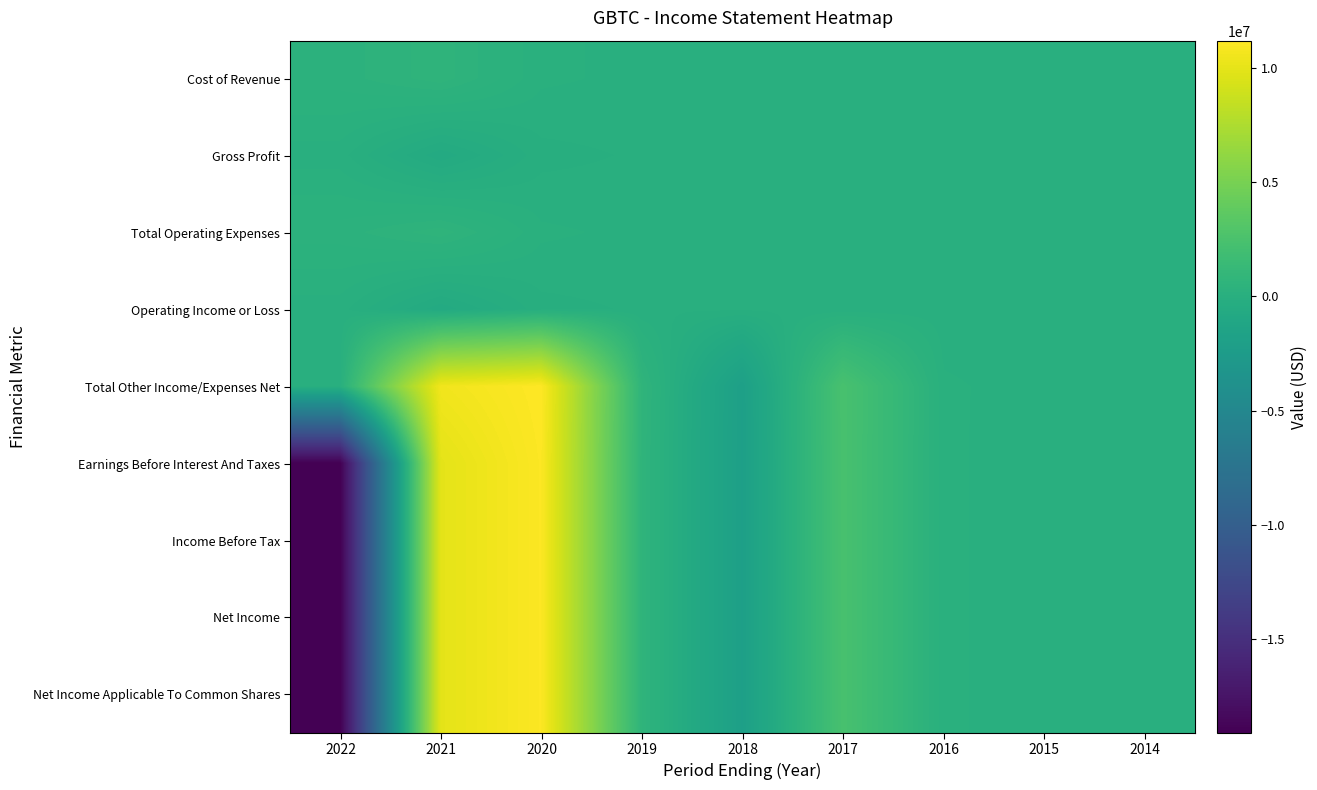

Which series changed the most between 2020 and 2014?

Total Other Income/Expenses Net